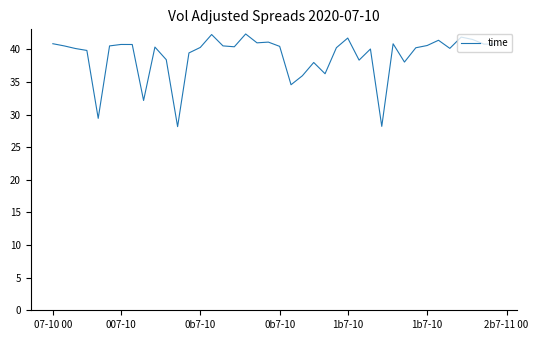

What is the maximum value shown in the chart?

42.4